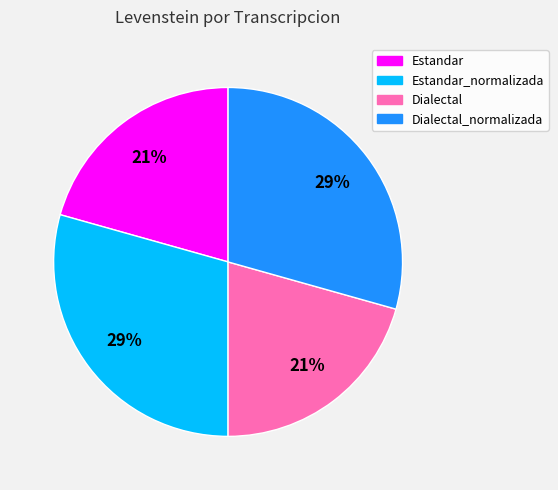

To the nearest percent, what is the average slice percentage?

25%